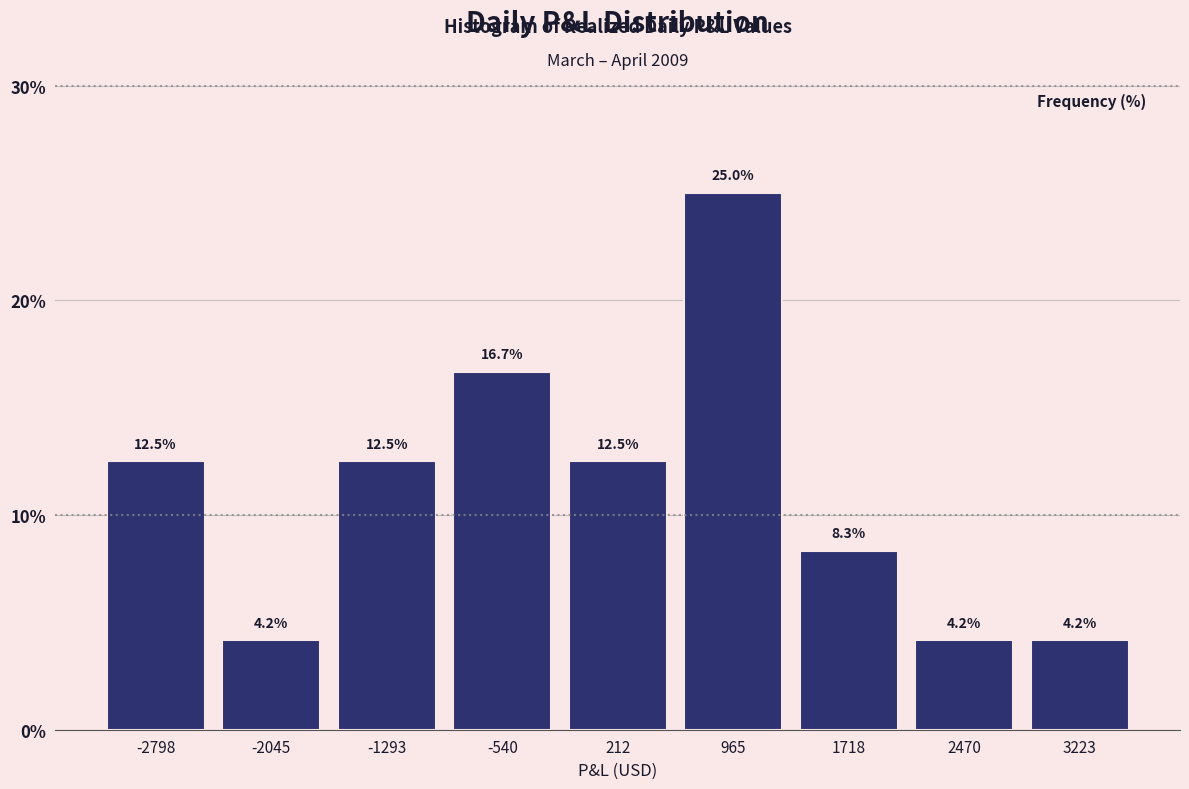

Which range on the x-axis has the tallest bar?

600 to 1300